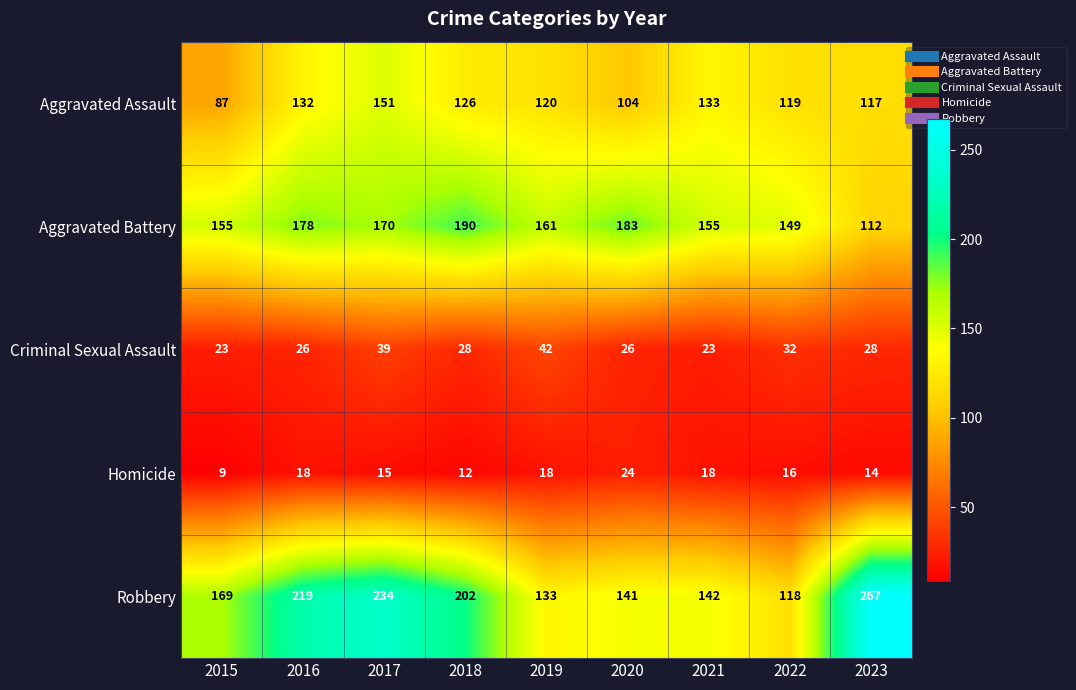

Between 2017 and 2022, which series saw the biggest shift?

Robbery